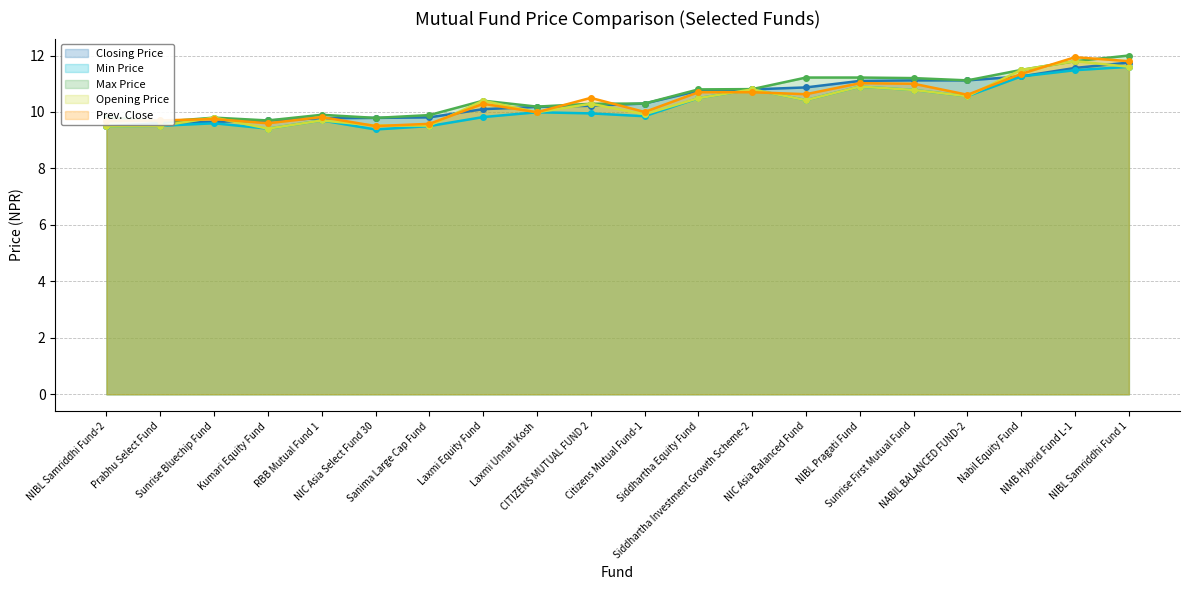

Does the chart have visible grid lines?

Yes